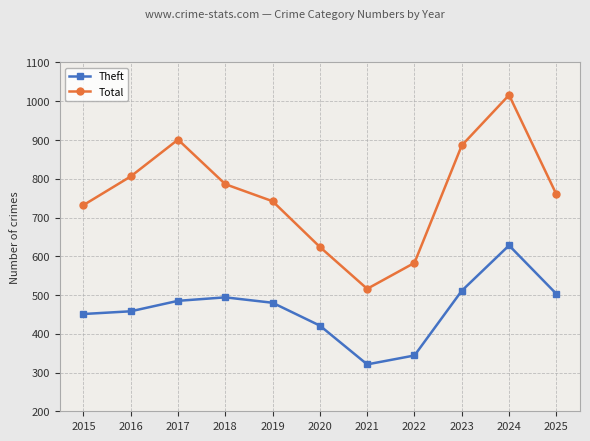

Where is the first local maximum for Total?

2017